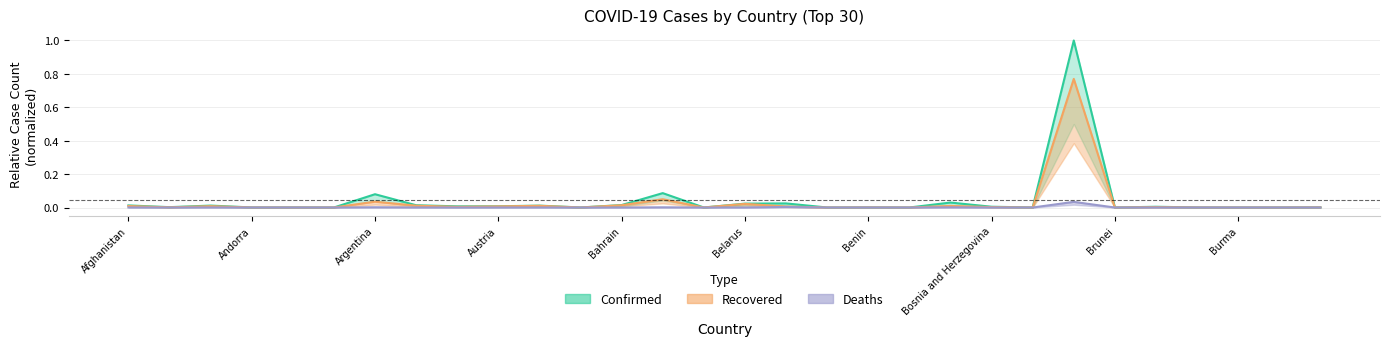

True or false: Deaths and Confirmed intersect in this chart.

False